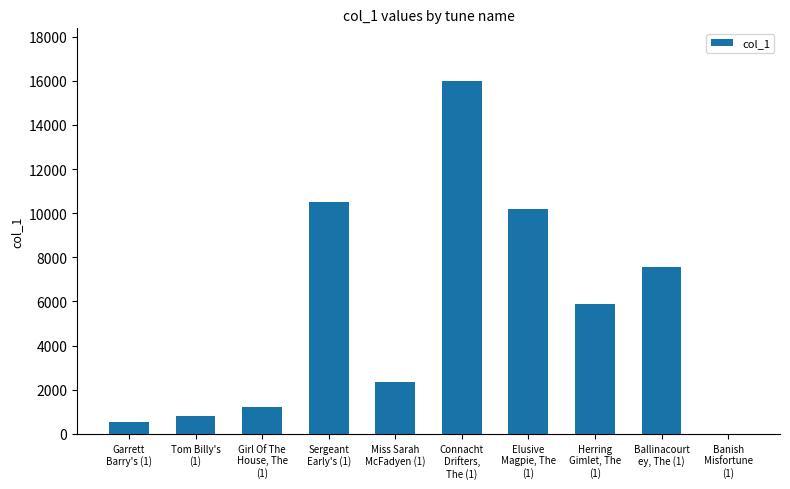

What is the greatest value displayed?

15980